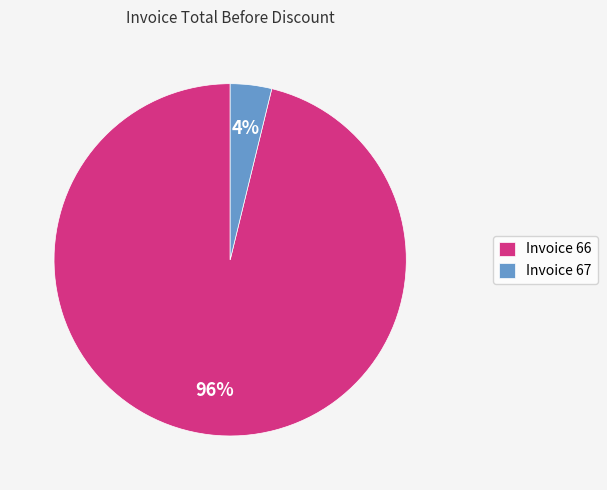

Rank the categories by value from lowest to highest.

Invoice 67, Invoice 66